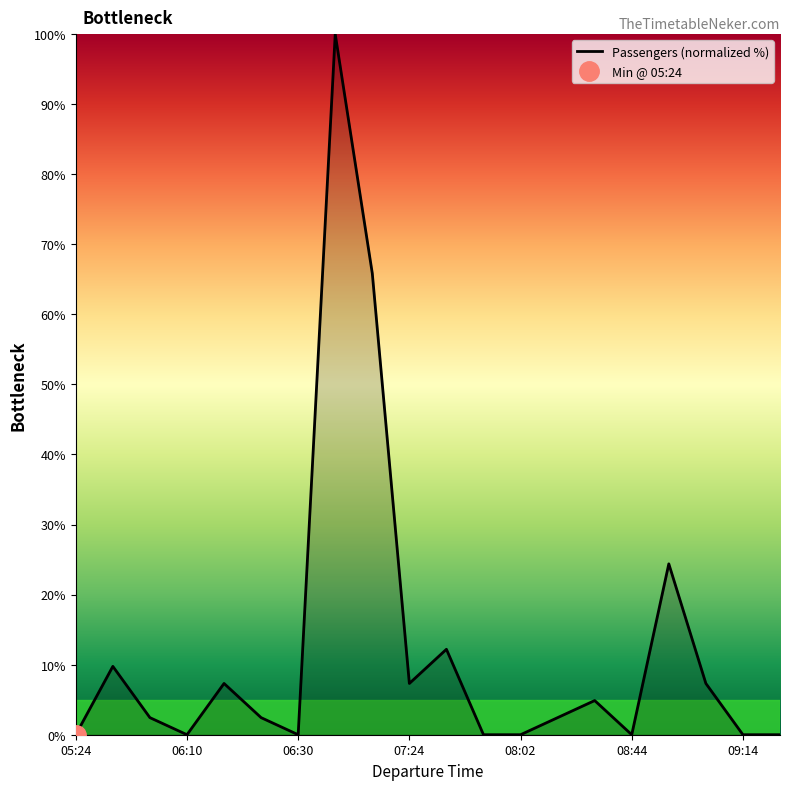

Reading left to right, transcribe all the data shown in this chart.

0.0	9.8	2.4	0.0	7.3	2.4	0.0	100.0	65.9	7.3	12.2	0.0	0.0	2.4	4.9	0.0	24.4	7.3	0.0	0.0